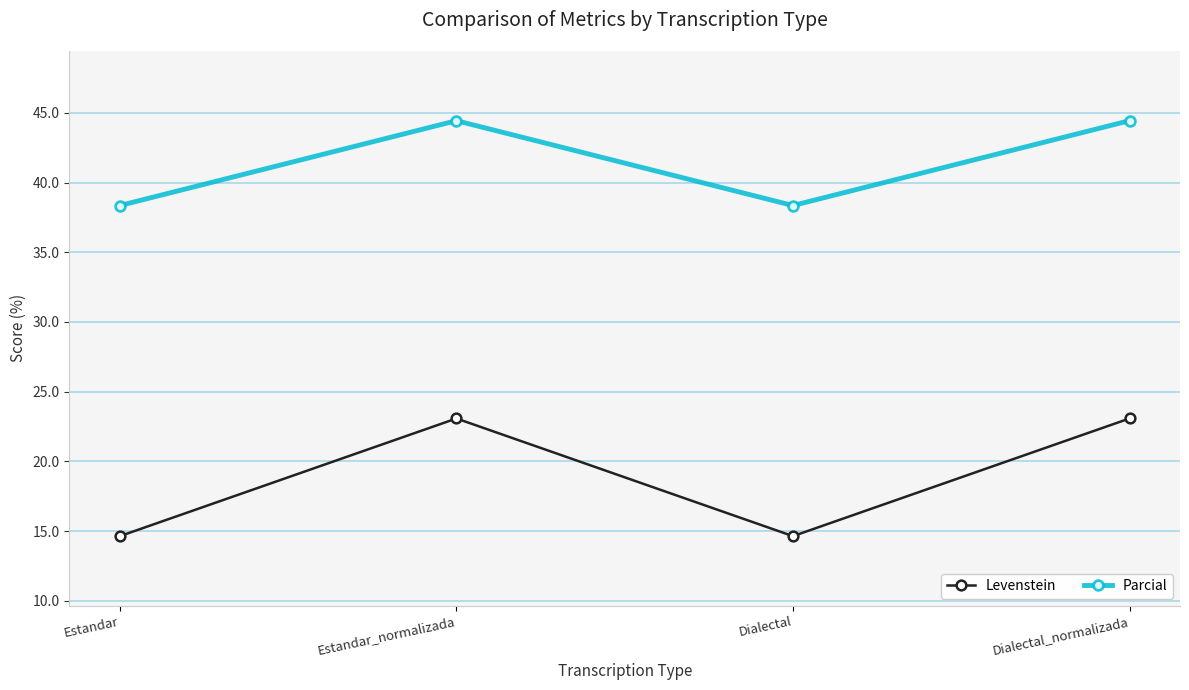

True or false: Levenstein and Parcial intersect in this chart.

False